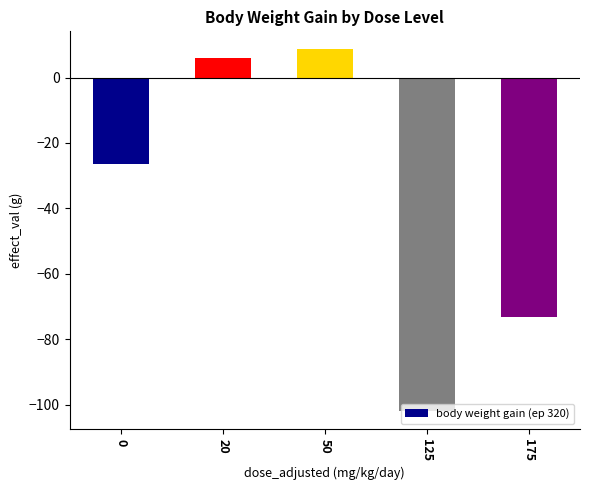

Which label corresponds to the largest value in the chart?

50